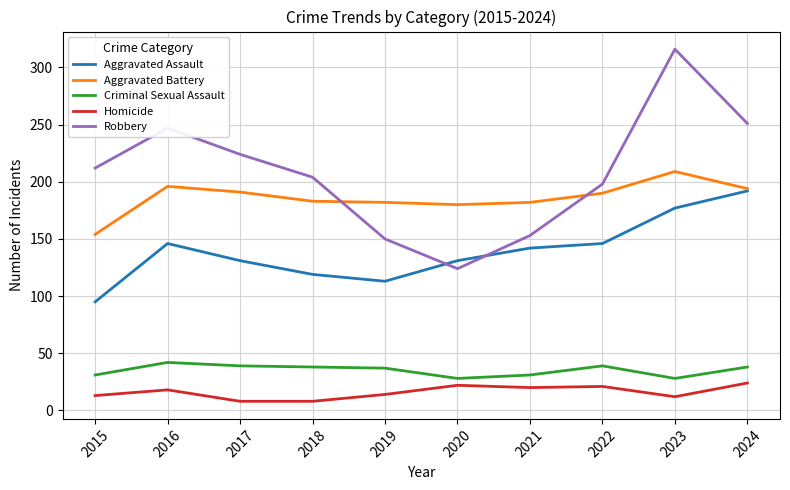

True or false: Homicide and Robbery cross at least once.

False